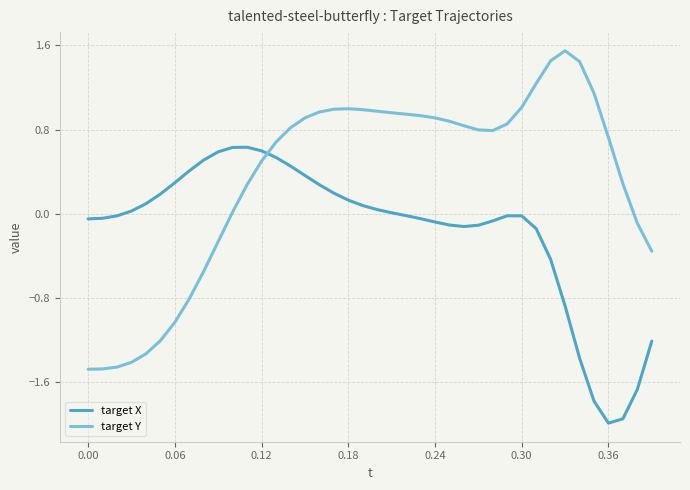

What is the sum of all target X values?

-6.1